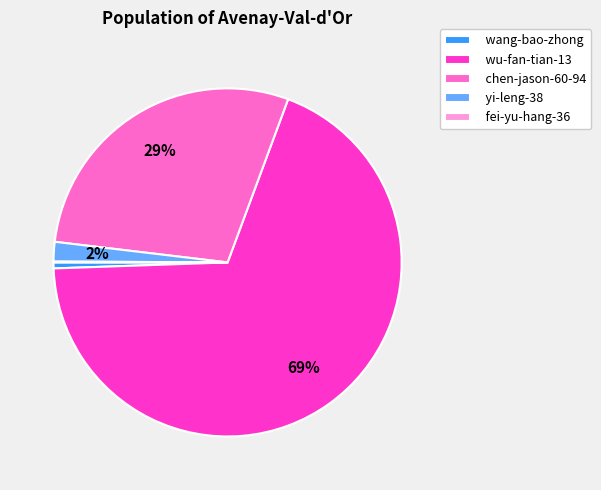

To the nearest percent, what percentage of the pie is wang-bao-zhong?

1%